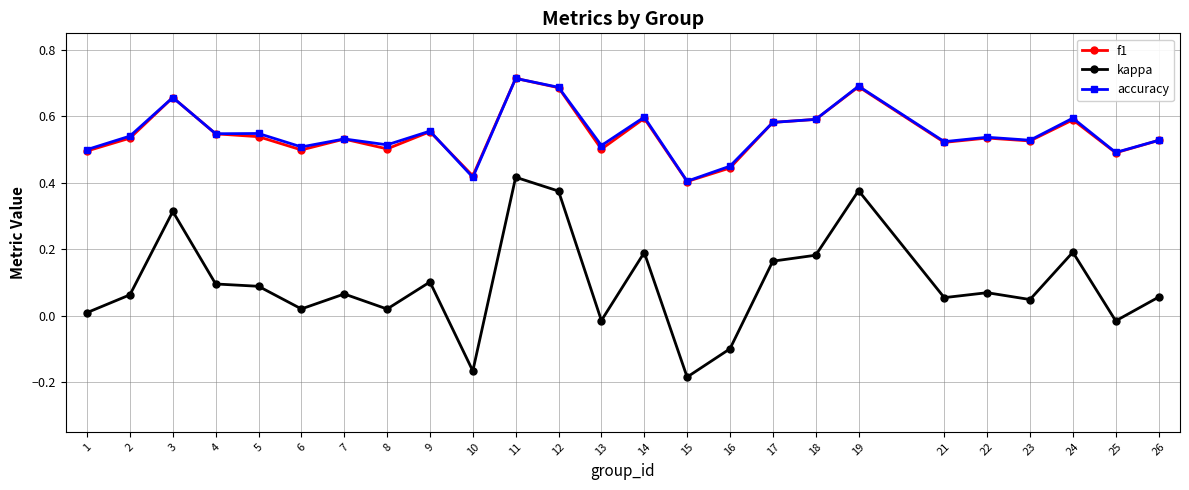

Is the value of accuracy at 25 greater than the value of kappa at 3?

Yes